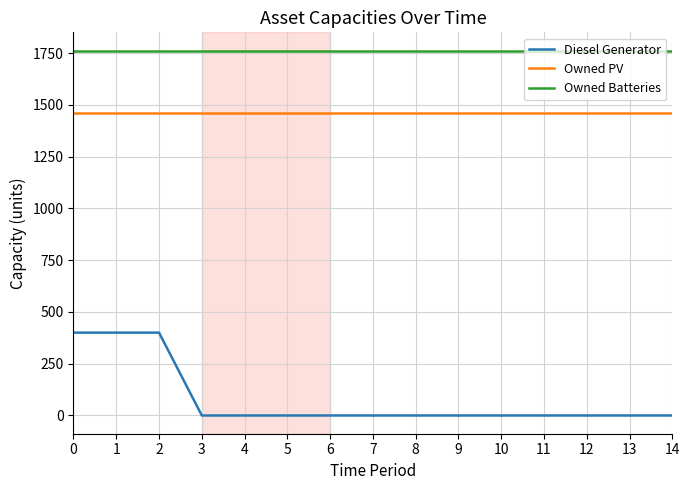

Reading left to right, transcribe all the data shown in this chart.

Diesel Generator: 0=400	1=400	2=400	3=0	4=0	5=0	6=0	7=0	8=0	9=0	10=0	11=0	12=0	13=0	14=0
Owned PV: 0=1461	1=1461	2=1461	3=1461	4=1461	5=1461	6=1461	7=1461	8=1461	9=1461	10=1461	11=1461	12=1461	13=1461	14=1461
Owned Batteries: 0=1762	1=1762	2=1762	3=1762	4=1762	5=1762	6=1762	7=1762	8=1762	9=1762	10=1762	11=1762	12=1762	13=1762	14=1762